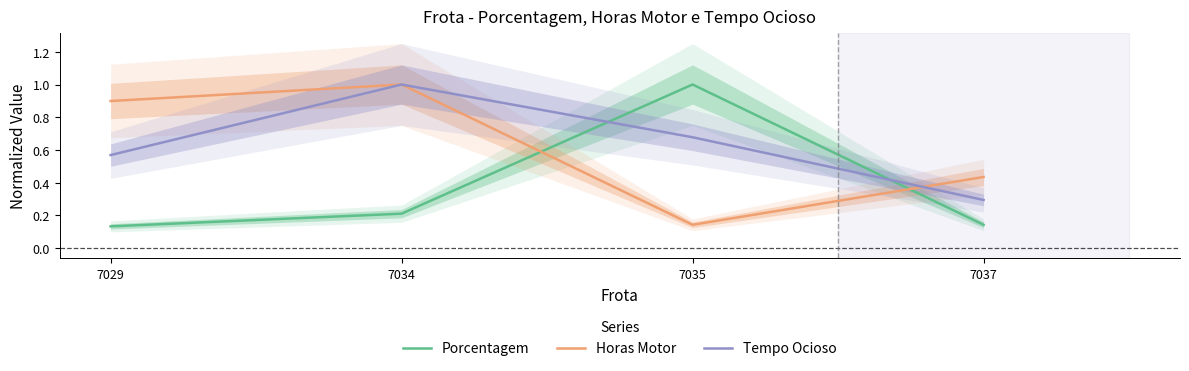

Where is the first local maximum for Horas Motor?

7034